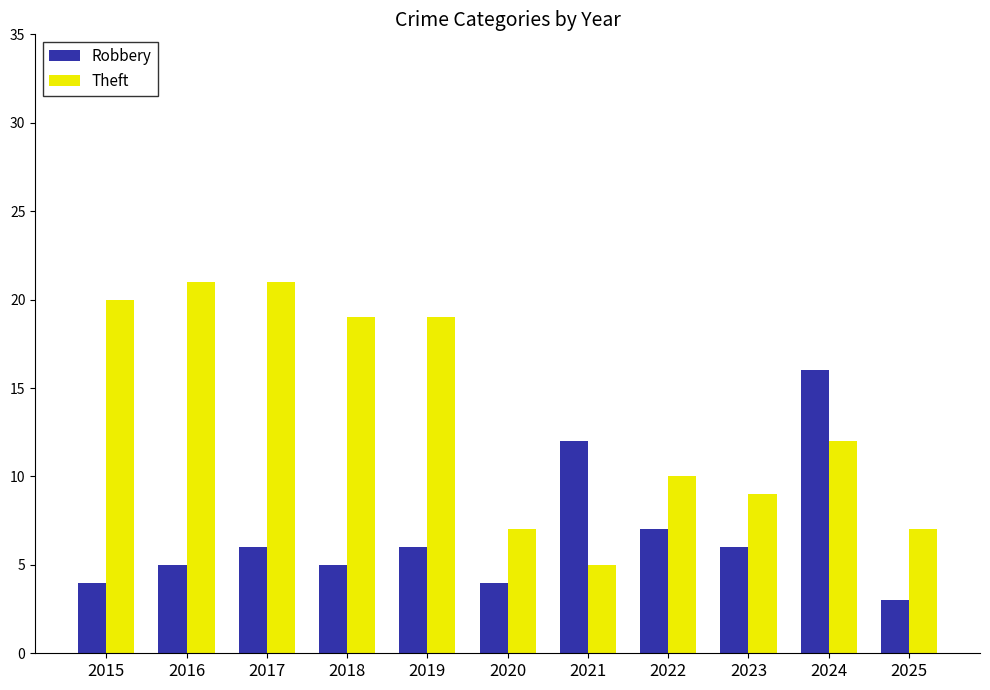

Does the chart contain any negative values?

No